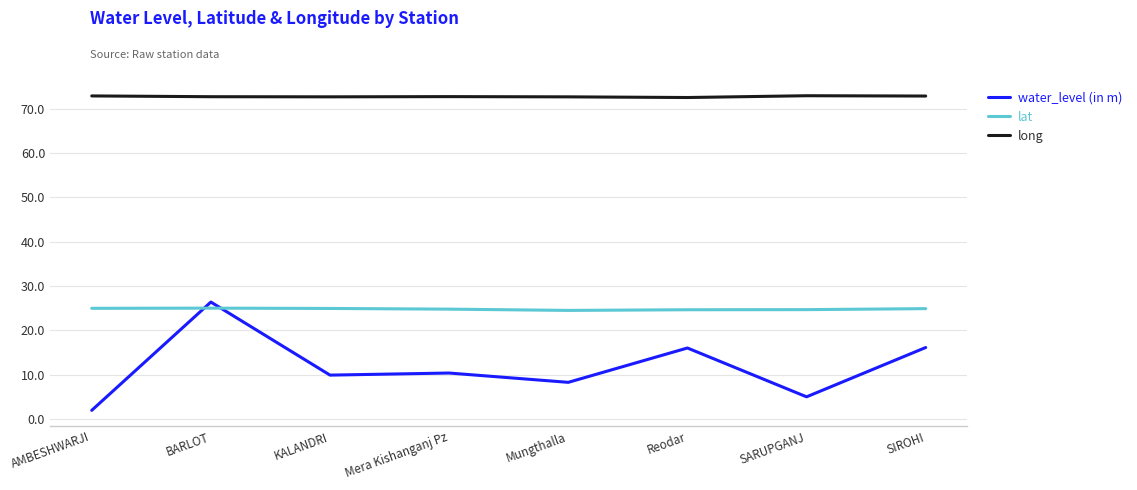

Where is the first local maximum for water_level (in m)?

BARLOT